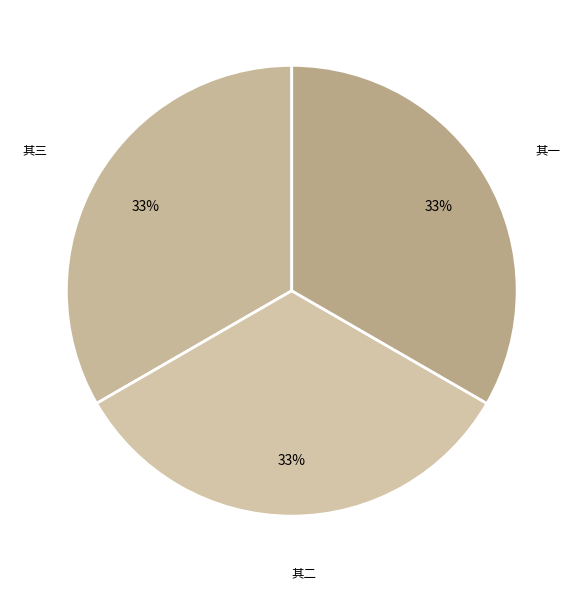

True or false: 其二 accounts for 33% of the total.

True